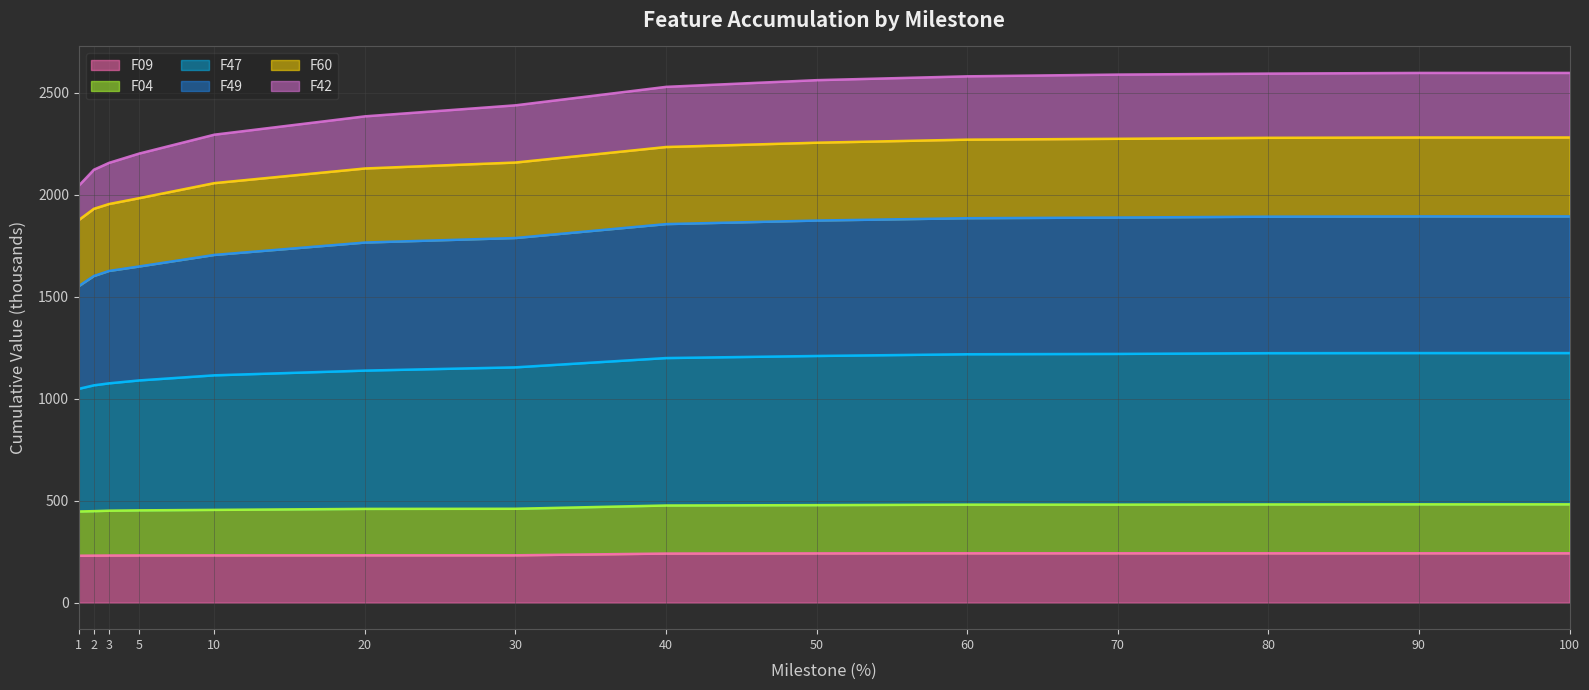

Is it true that F47 equals 1135.0 at 40?

False